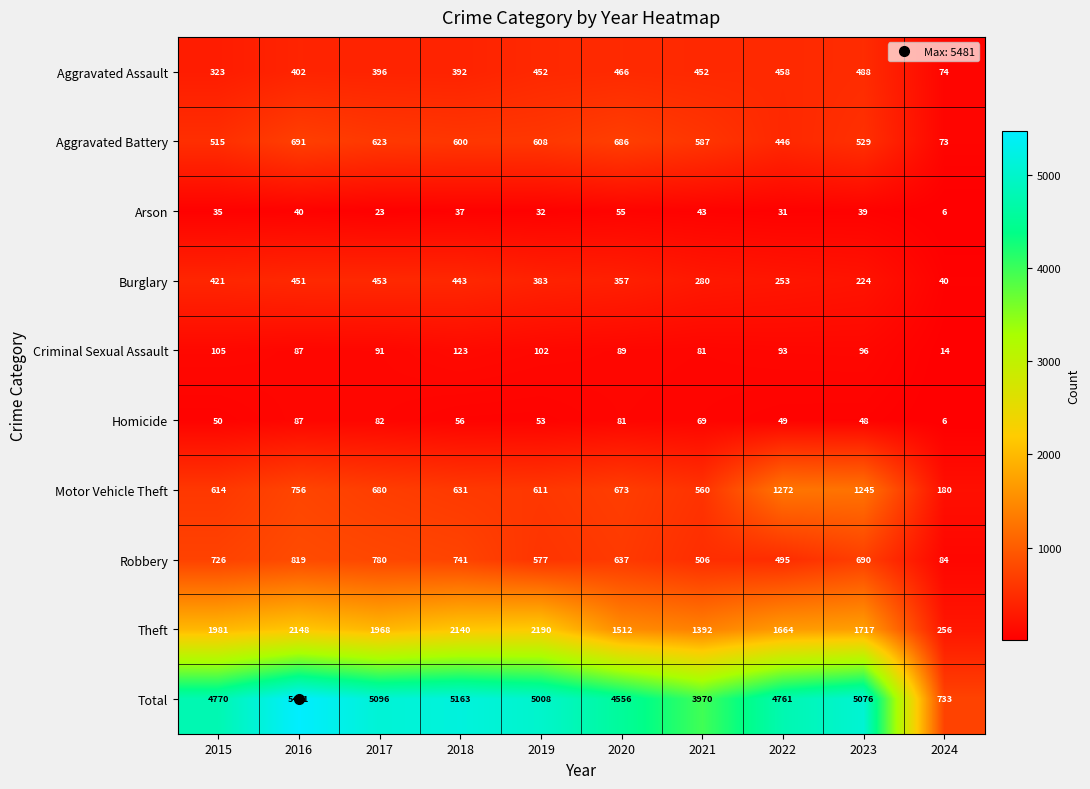

Which series has the largest total across all categories?

Total